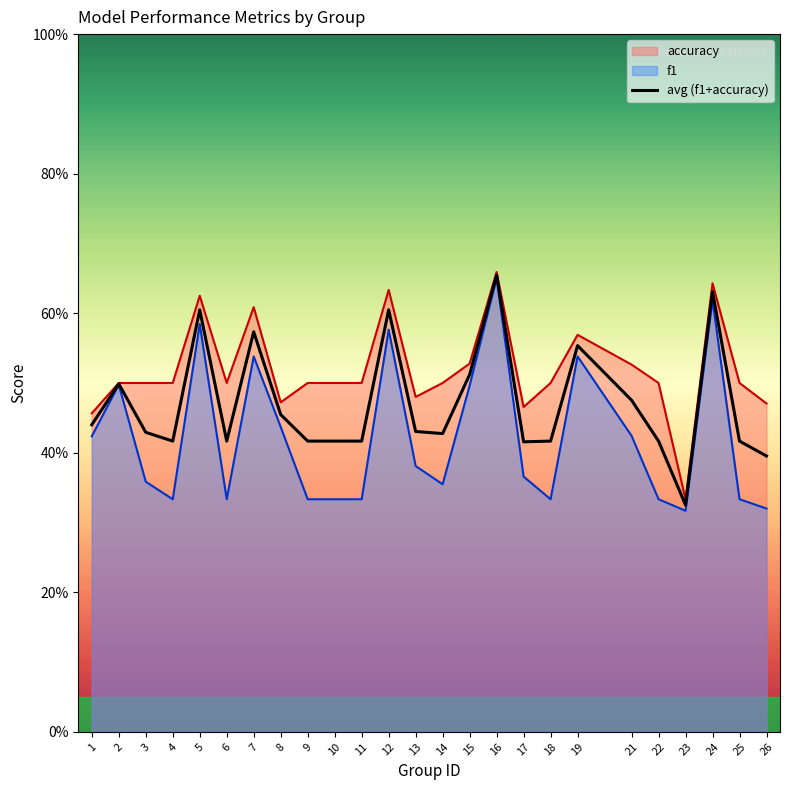

Where is the first local minimum?

4